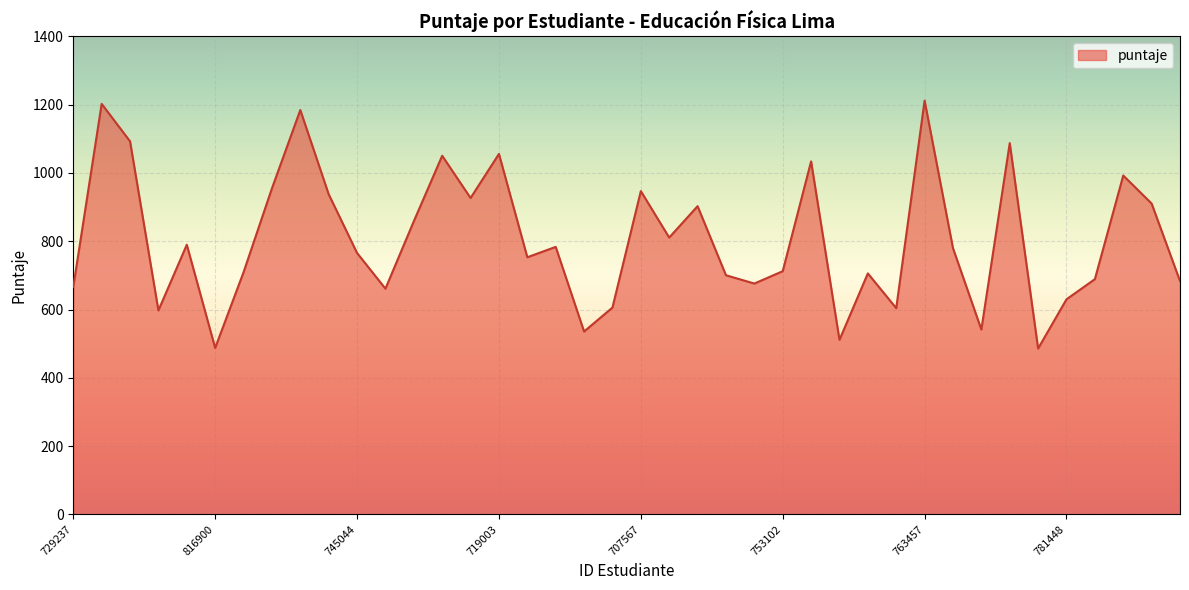

What is the difference between the maximum and minimum values?

725.9